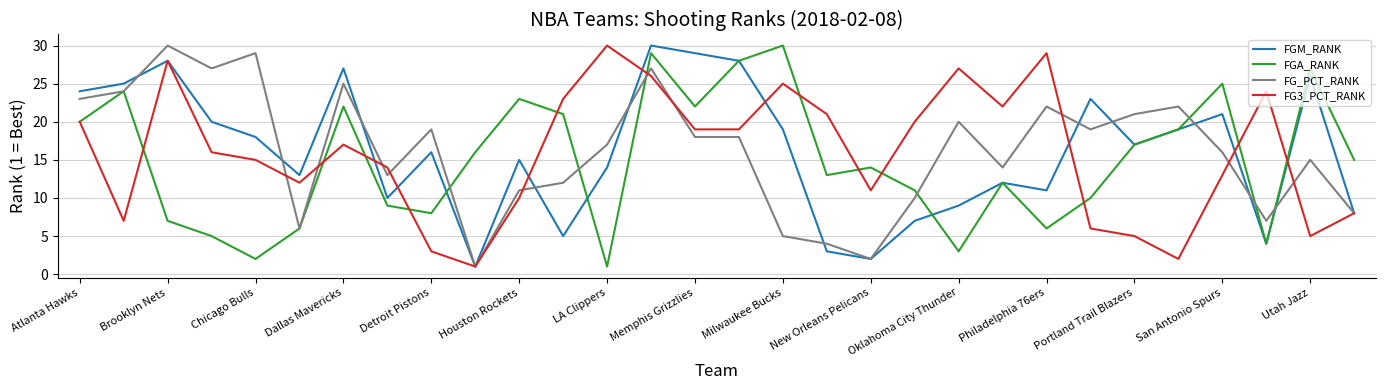

What are all the series names shown in the legend?

FGM_RANK, FGA_RANK, FG_PCT_RANK, FG3_PCT_RANK